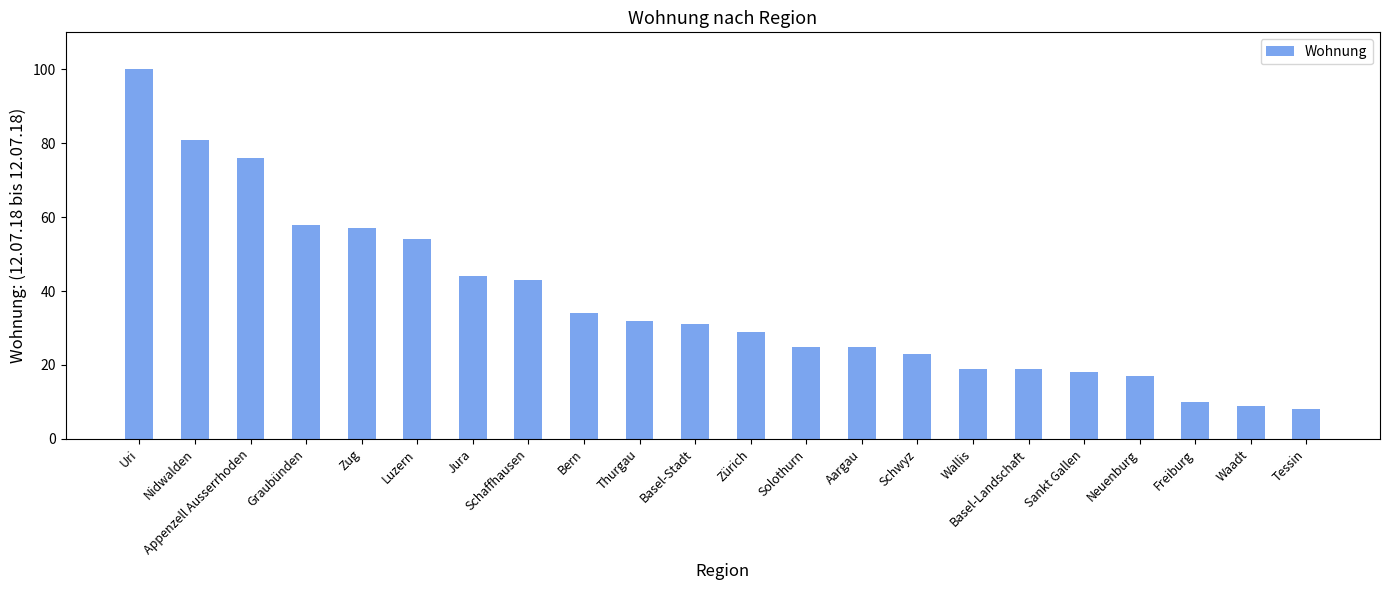

Are the bars grouped side by side (vs. stacked)?

No